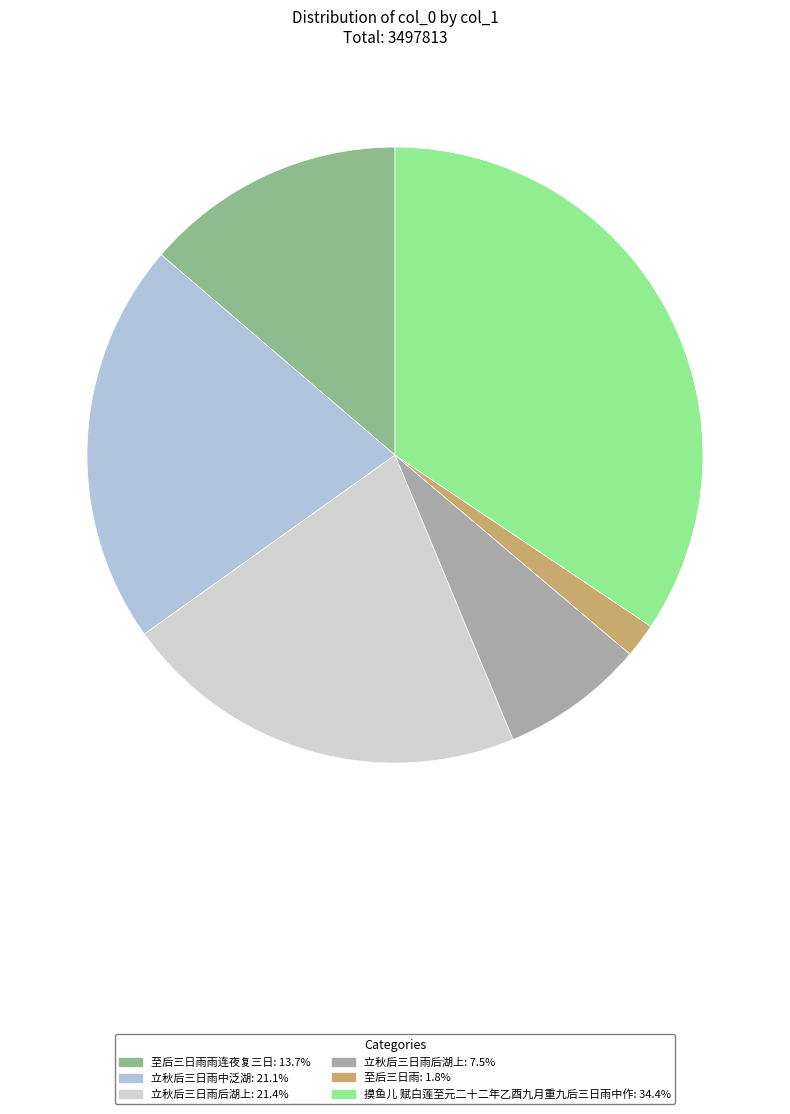

How many slices are in this pie chart?

6